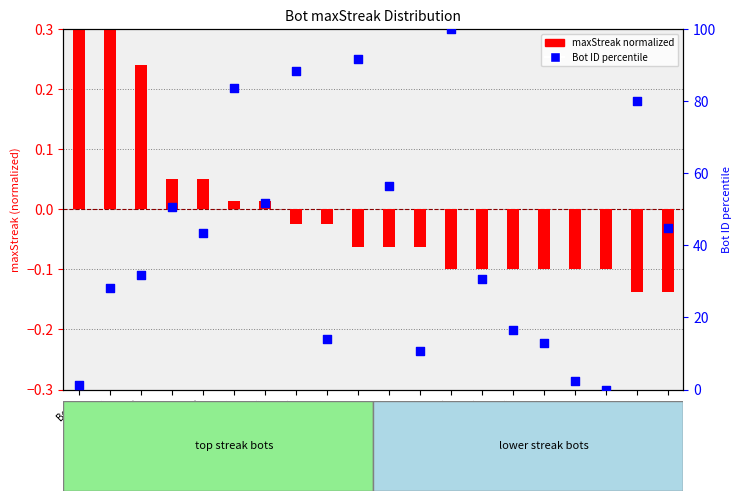

What is the ratio of the value at Bot 85 to the value at Bot 24?

3.5